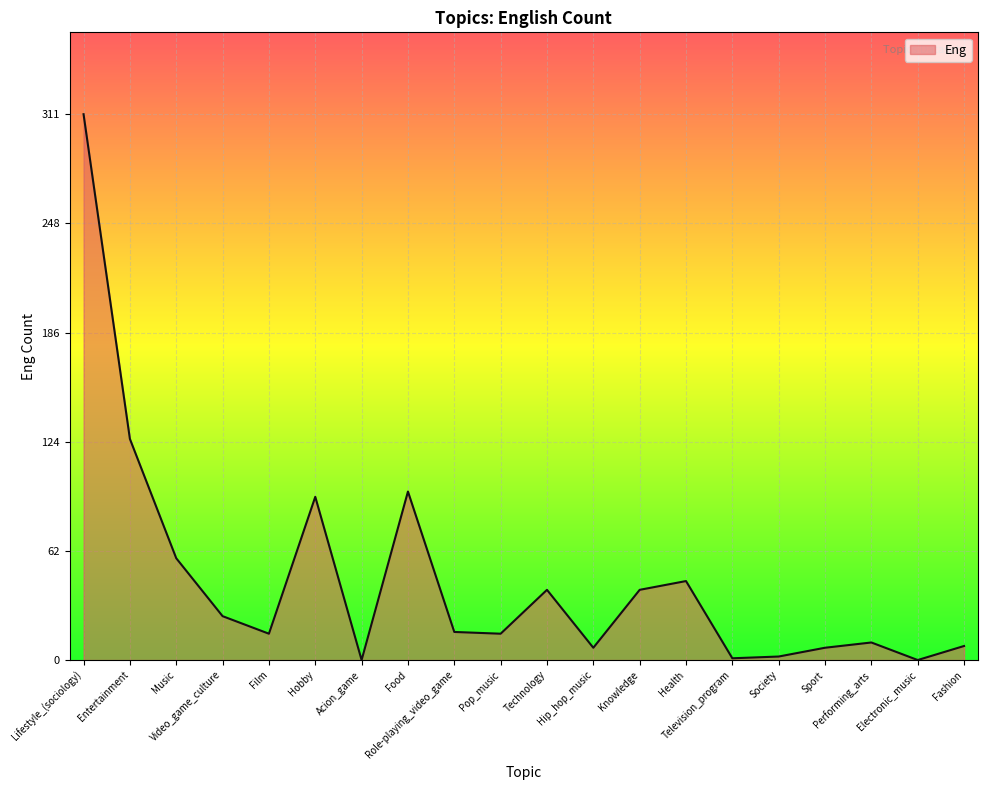

How many interior local valleys (lower than both neighbors) does the data have?

6